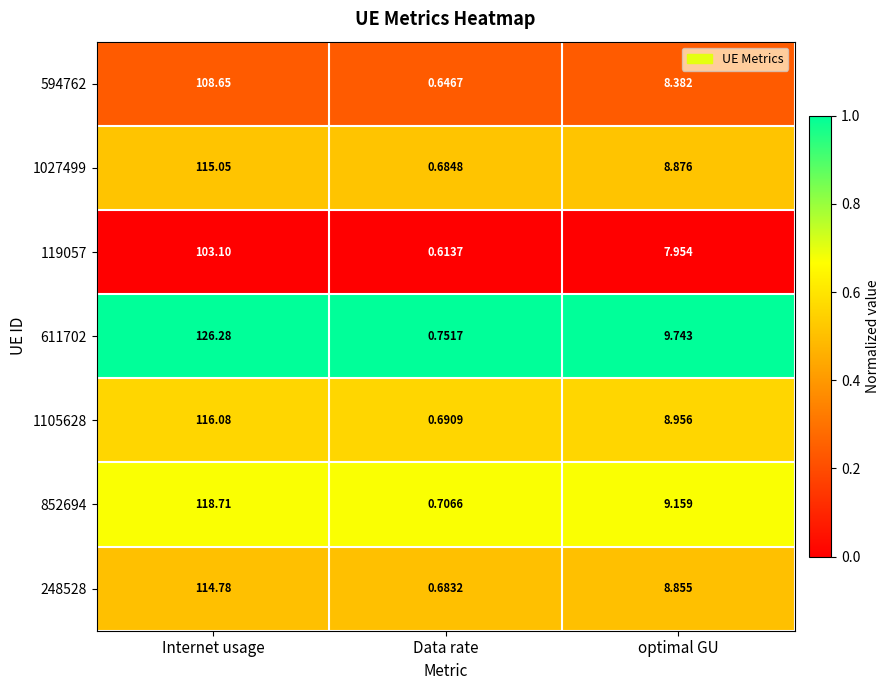

Rank the series by their maximum value, from lowest to highest.

119057, 594762, 248528, 1027499, 1105628, 852694, 611702